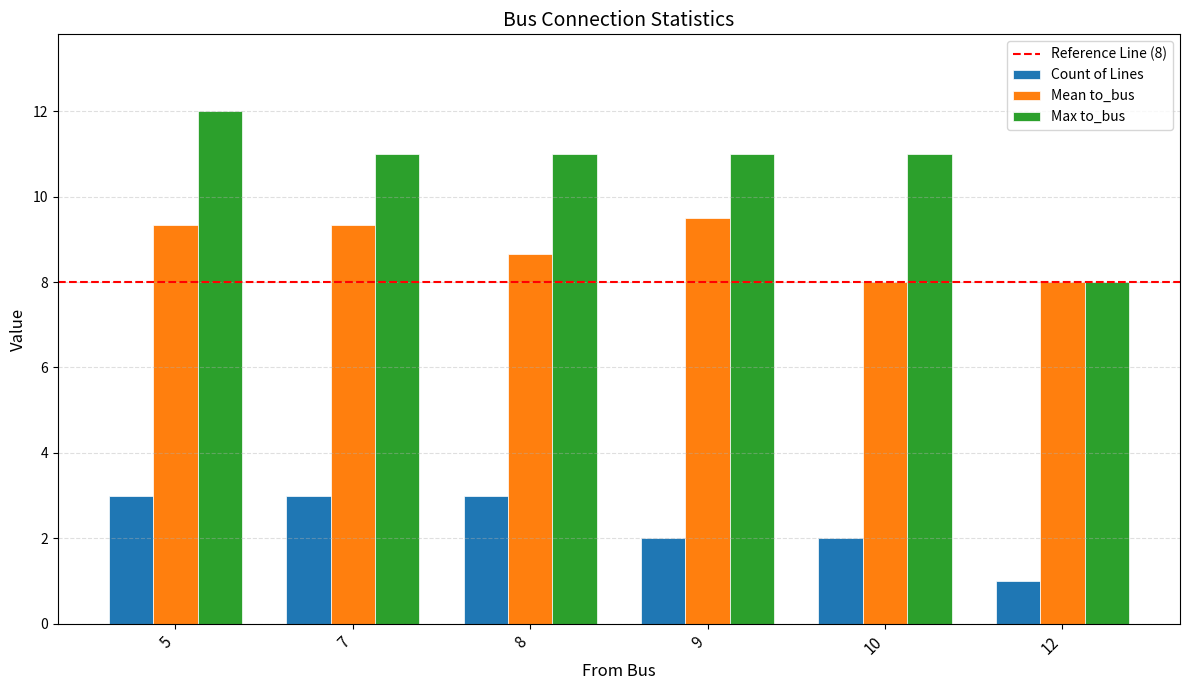

List the series in order of their overall mean, lowest first.

Count of Lines, Mean to_bus, Max to_bus